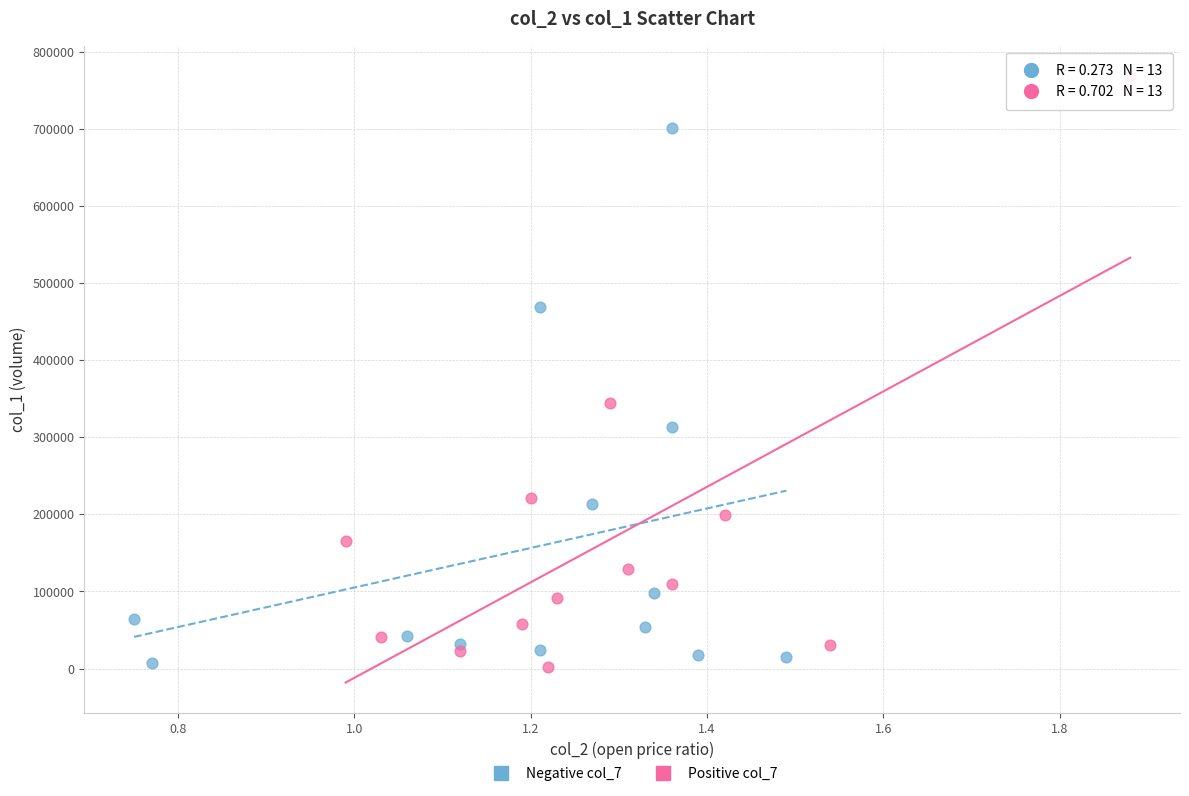

Which series has the widest spread of Y values?

Positive col_7